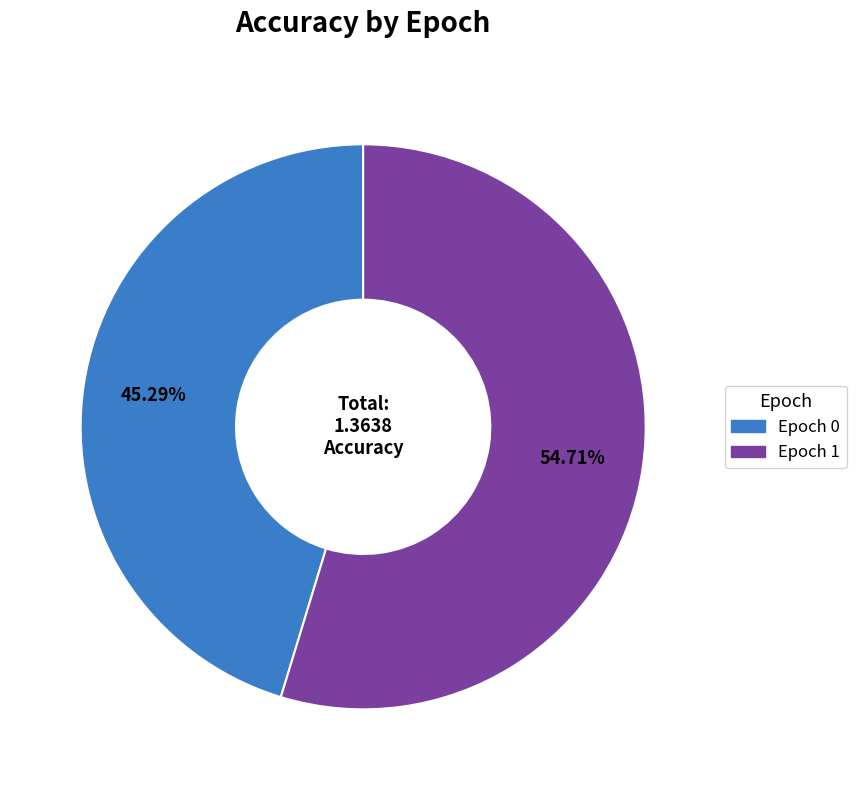

Does any single category account for the majority?

Yes